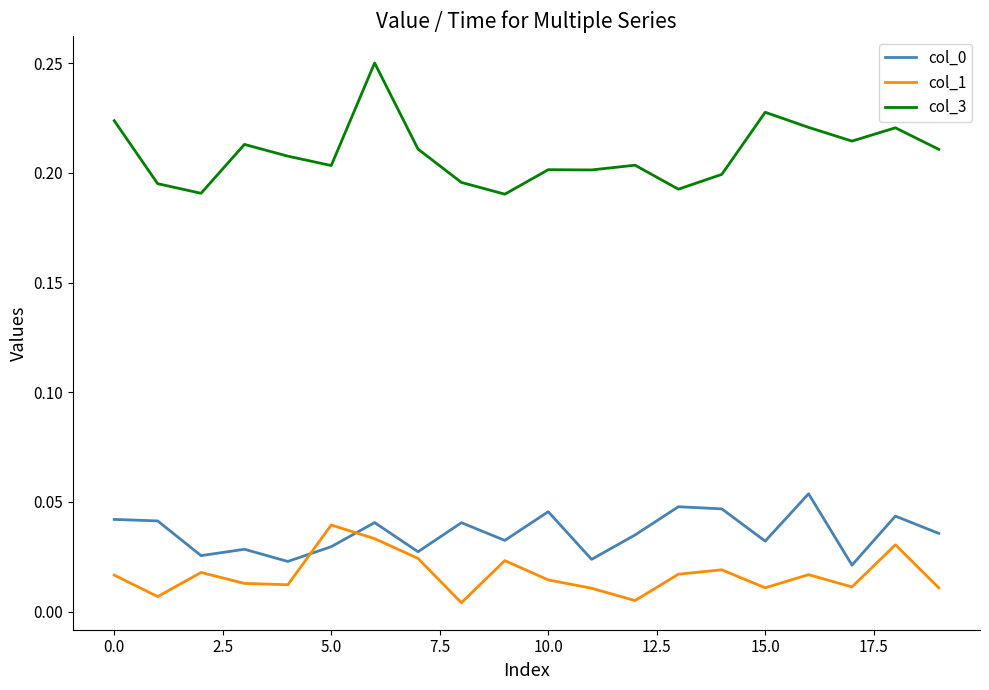

Which series has the widest spread of values?

col_3